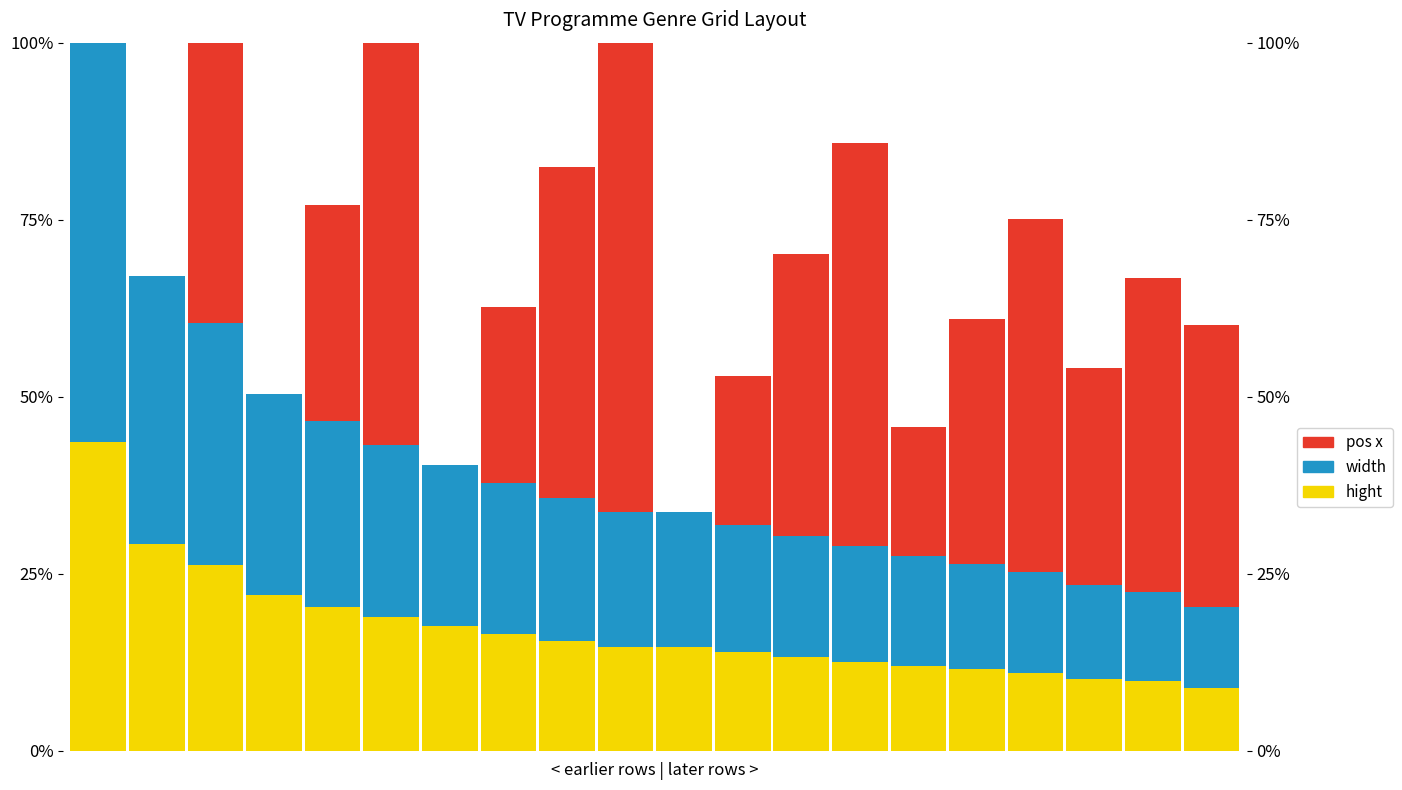

How many data points in hight are above 14?

11